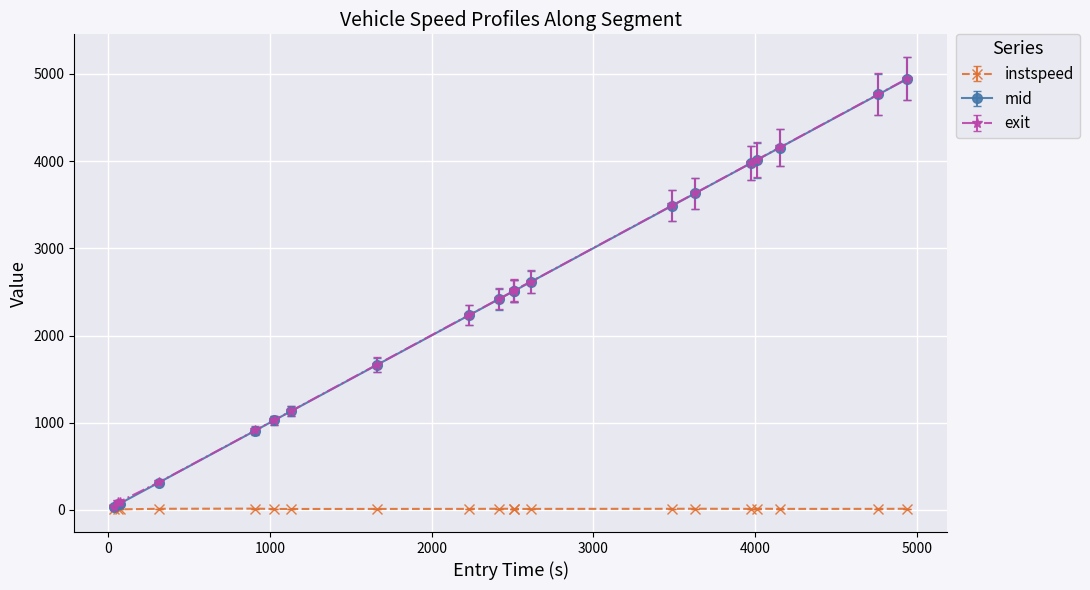

What are all the series names shown in the legend?

instspeed, mid, exit